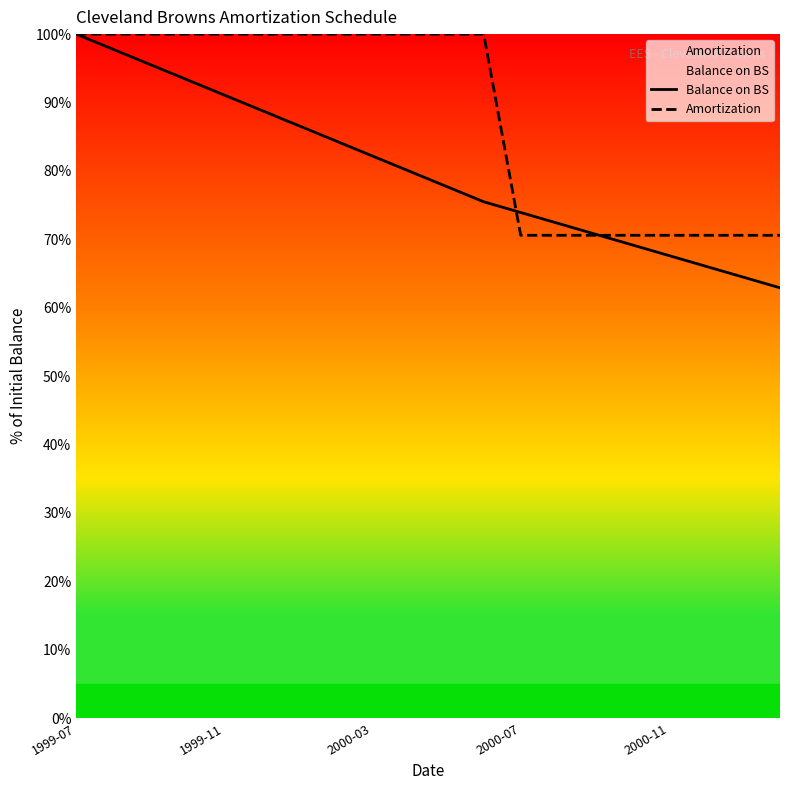

True or false: Balance on BS has more than 2 points higher than both neighbors.

False